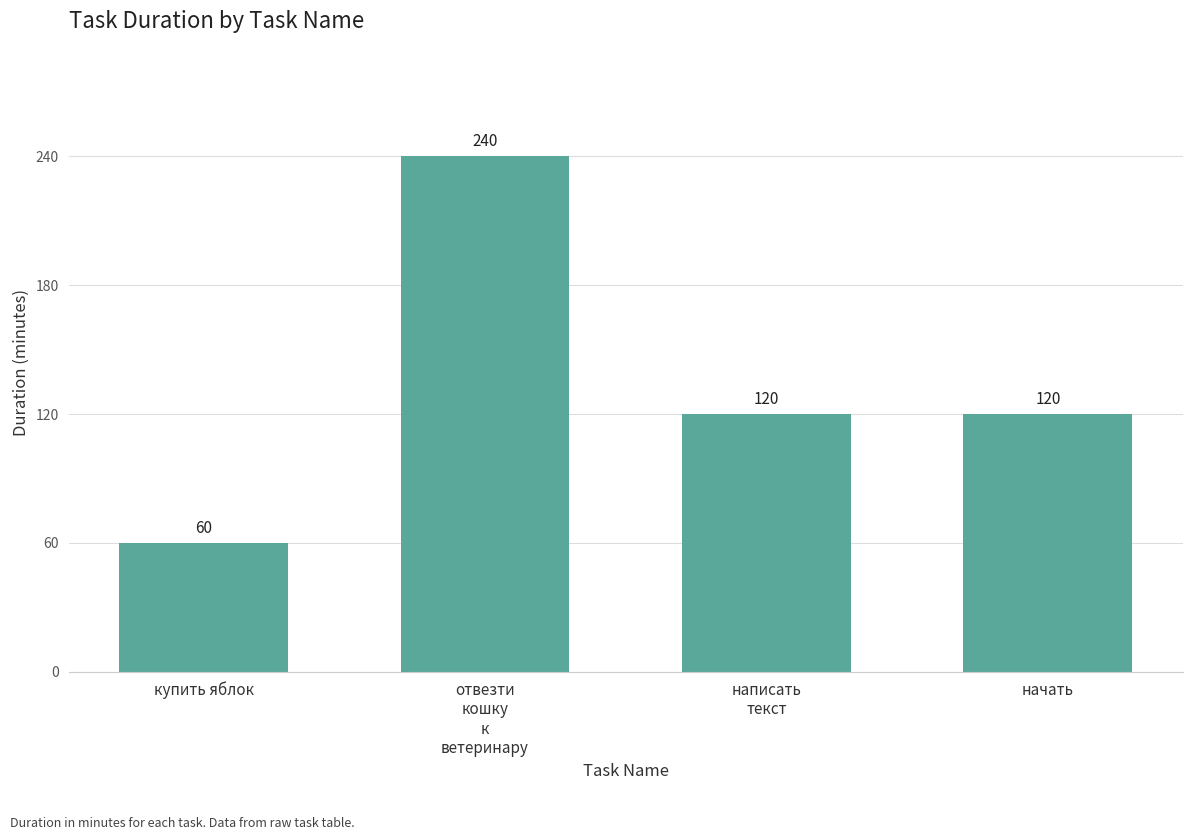

Read the value at купить яблок, to the nearest 50.

50